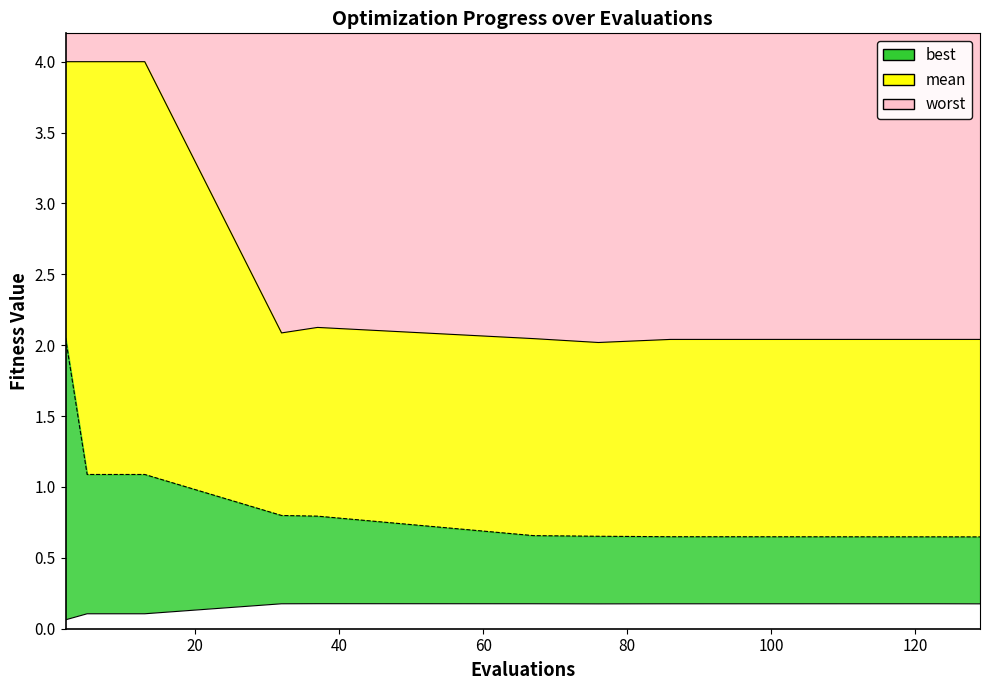

The worst series shows 4.0 at 13. True or false?

True